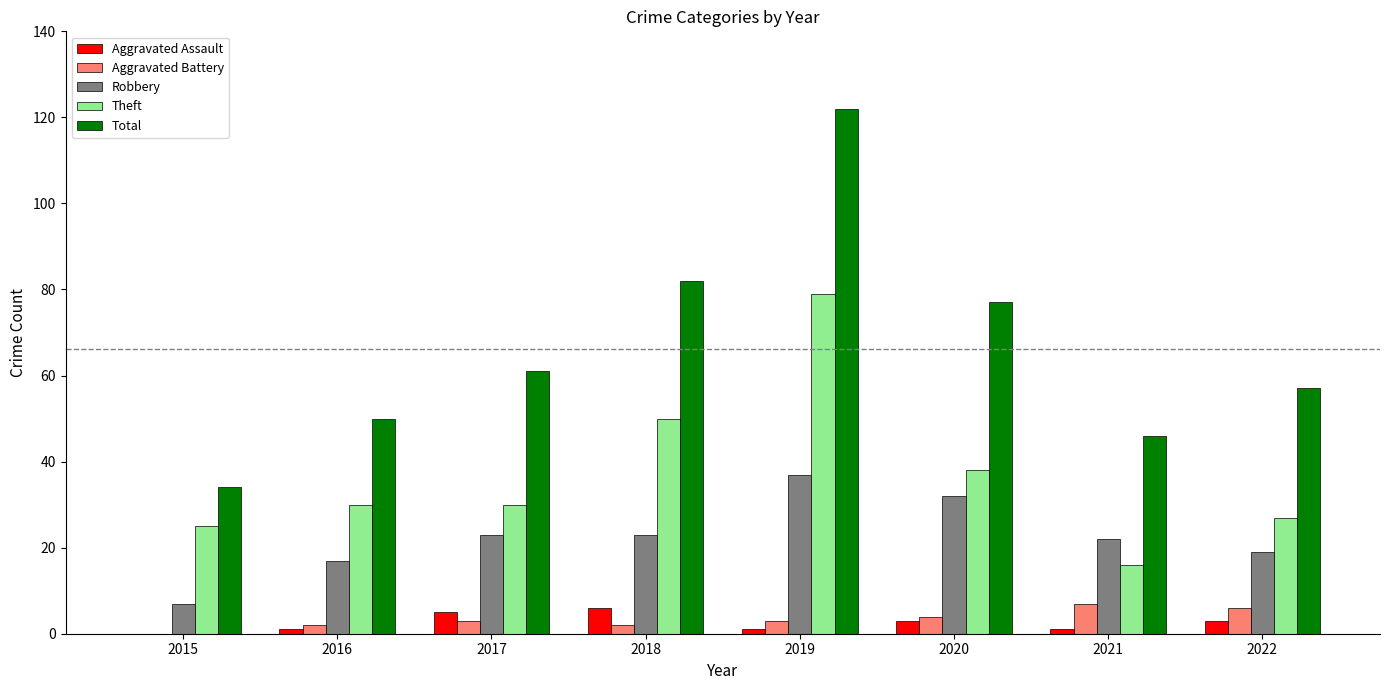

How many groups of bars are there?

8